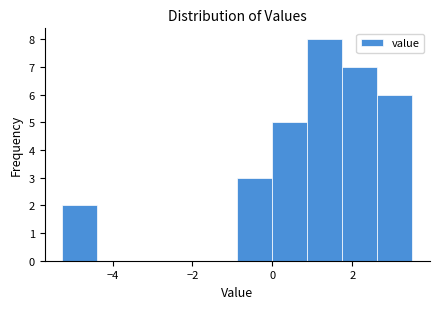

Which range on the x-axis has the tallest bar?

0.8 to 1.8